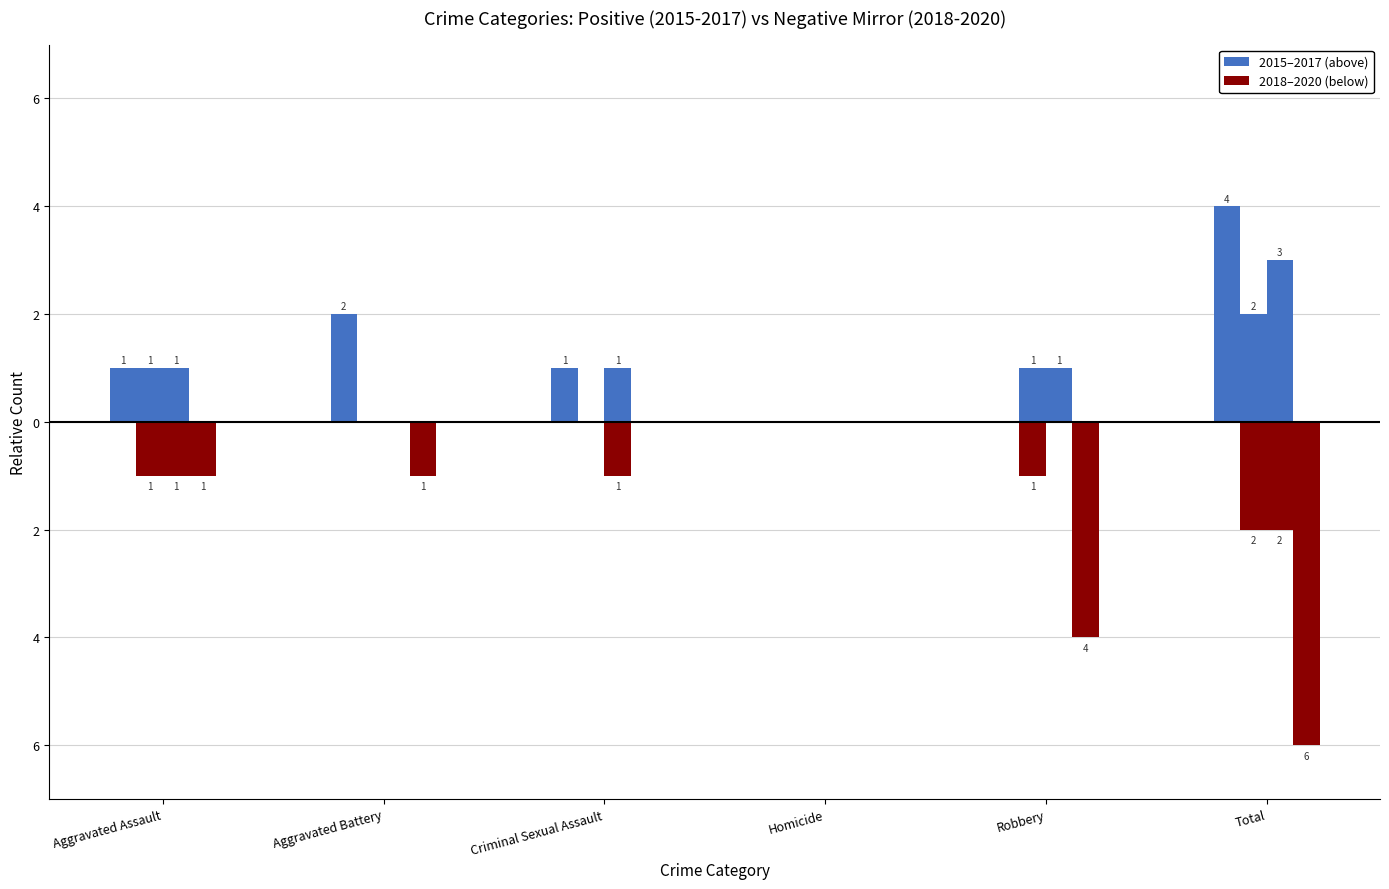

Does the chart contain stacked bars?

No